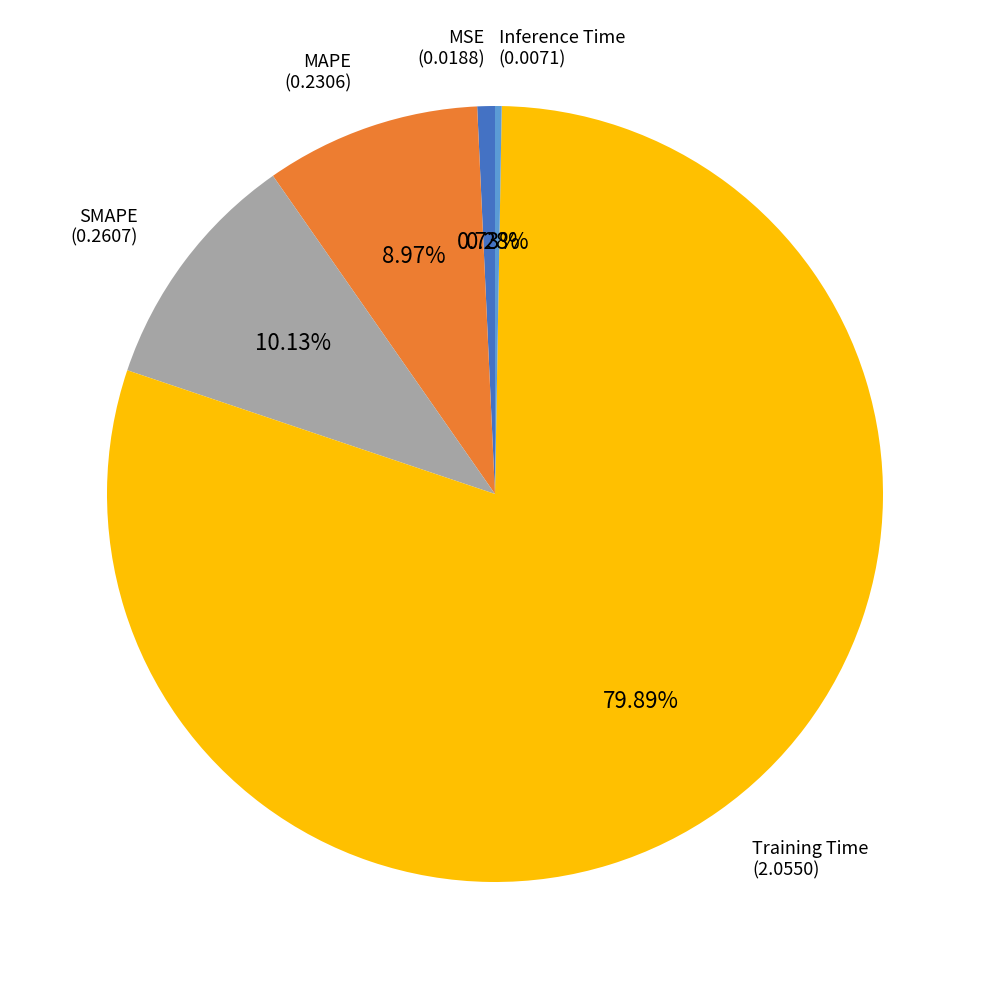

Is there a majority slice in this chart?

Yes